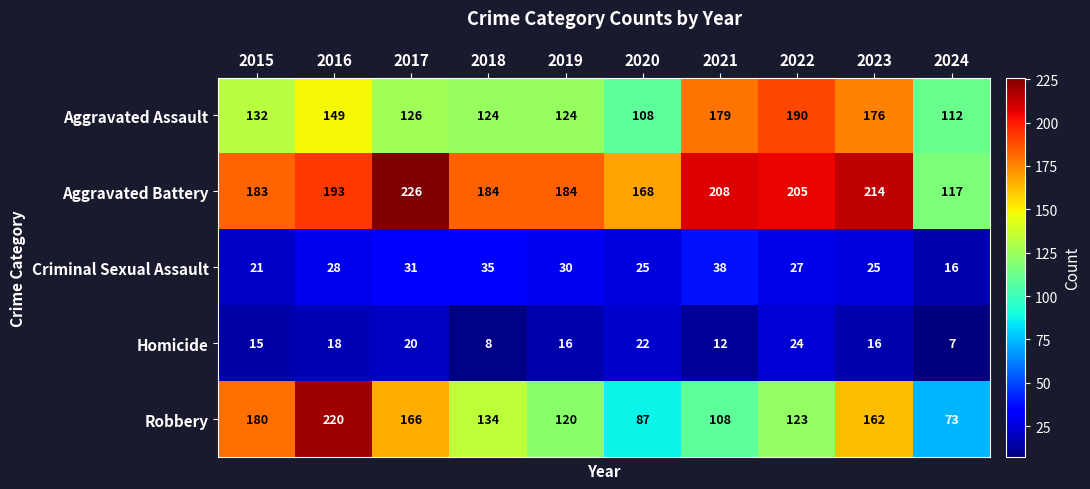

How many distinct data groups are displayed?

5